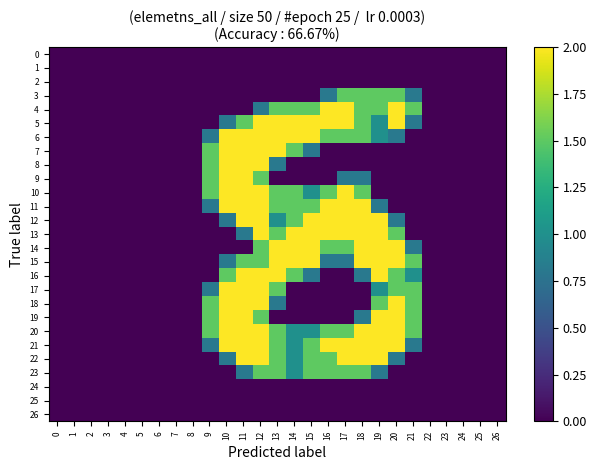

What is the total value across all series at 21?

13.2